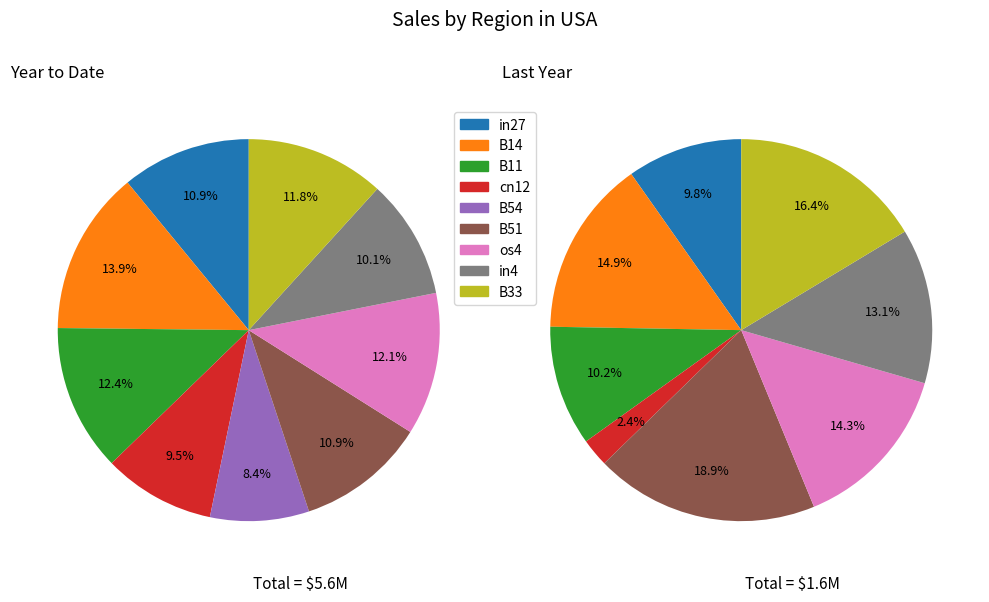

Rank the categories by job725_scenario0_1542 value from lowest to highest.

B54, cn12, in27, B11, in4, os4, B14, B33, B51